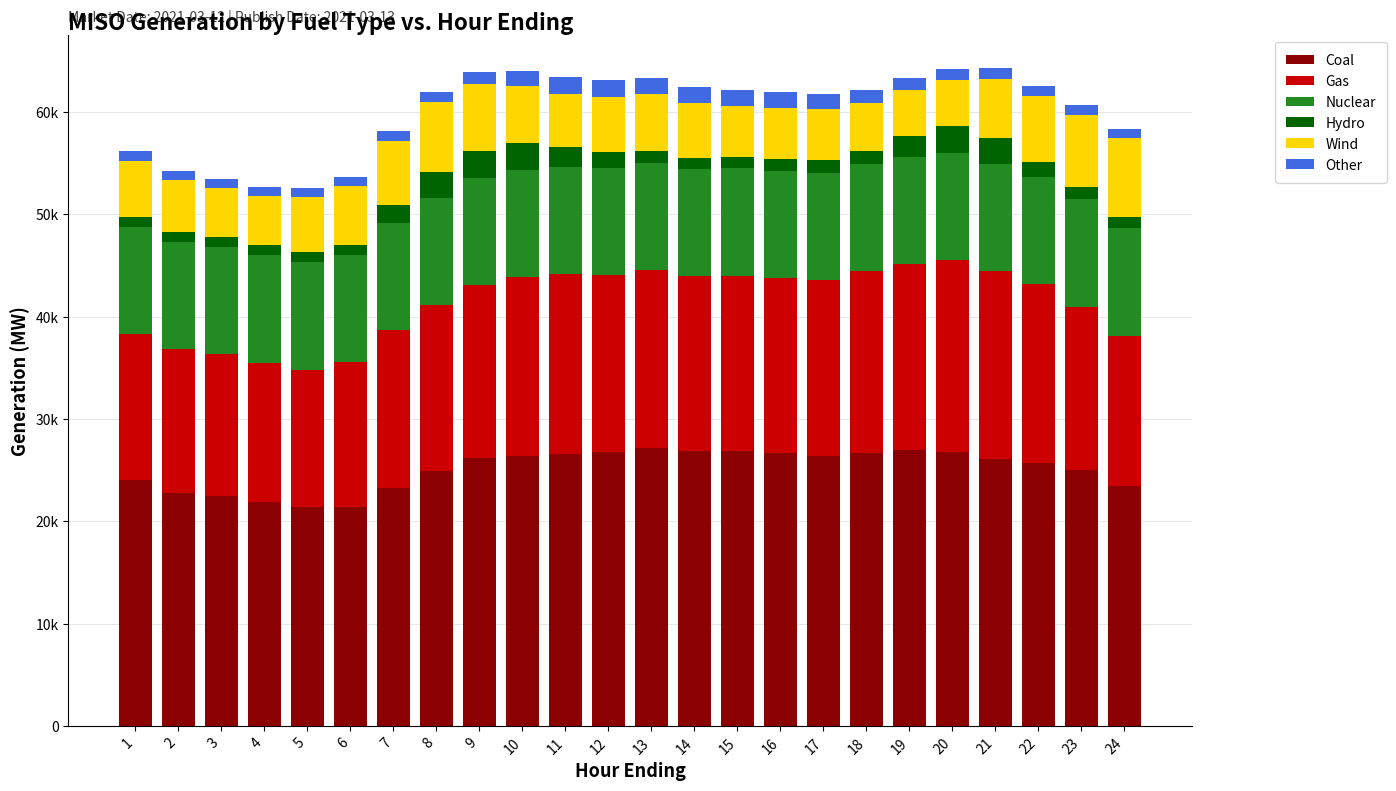

Does the chart contain stacked bars?

Yes